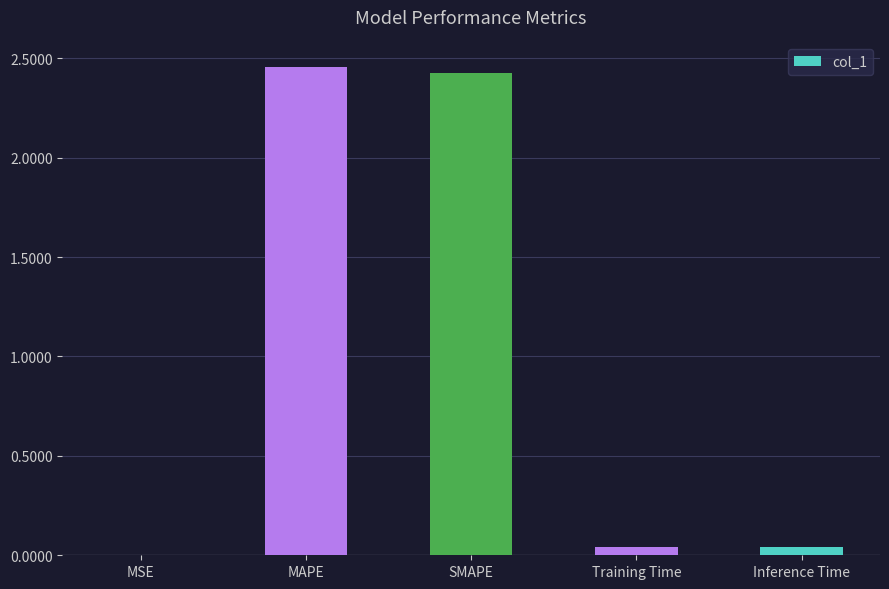

What is the sum of all values?

5.0